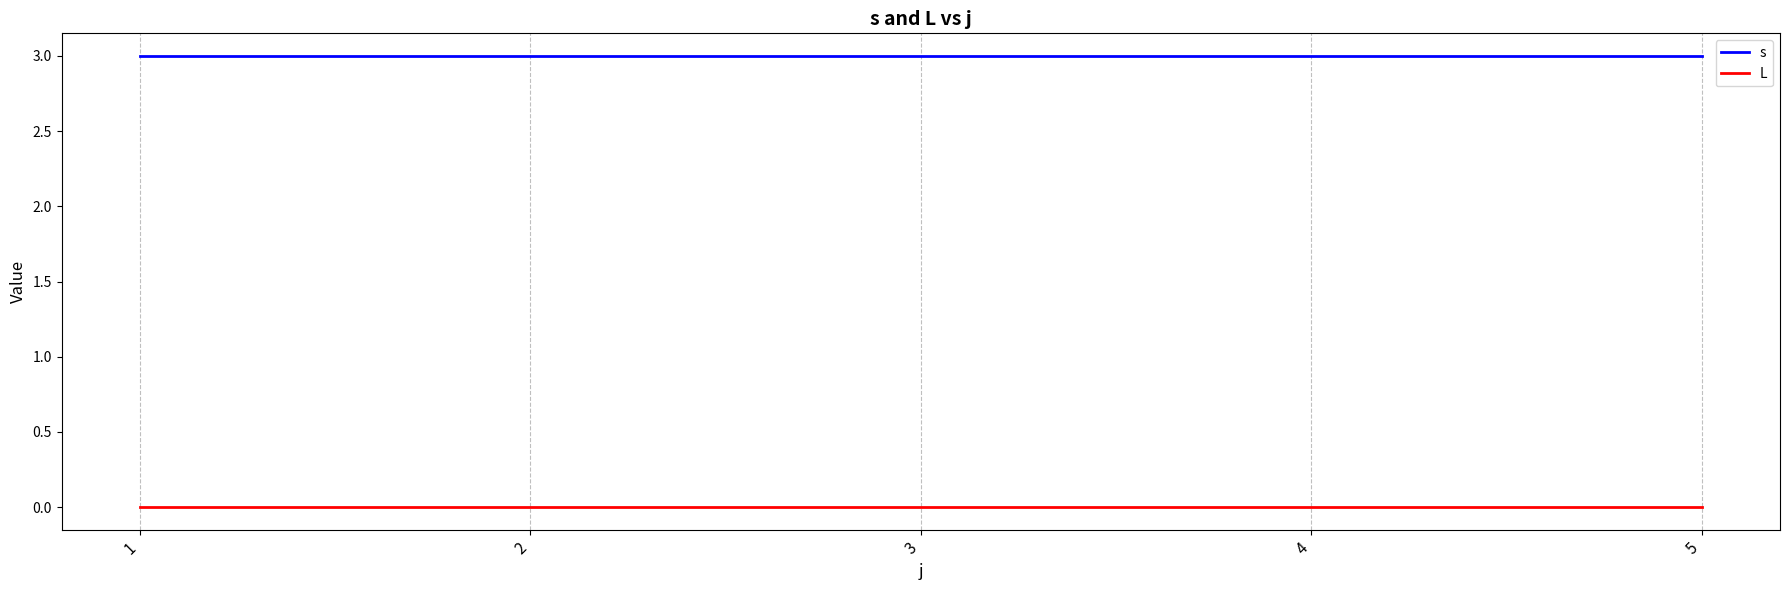

What is the maximum value shown in the chart?

3